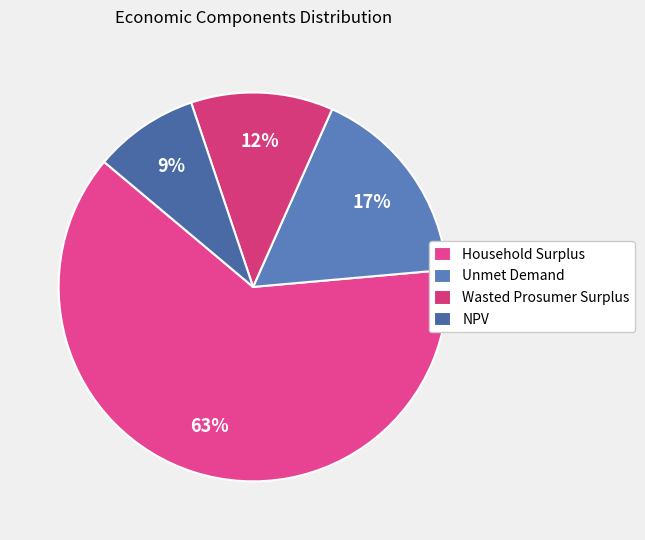

What percentage is the Household Surplus slice, to the nearest percent?

63%